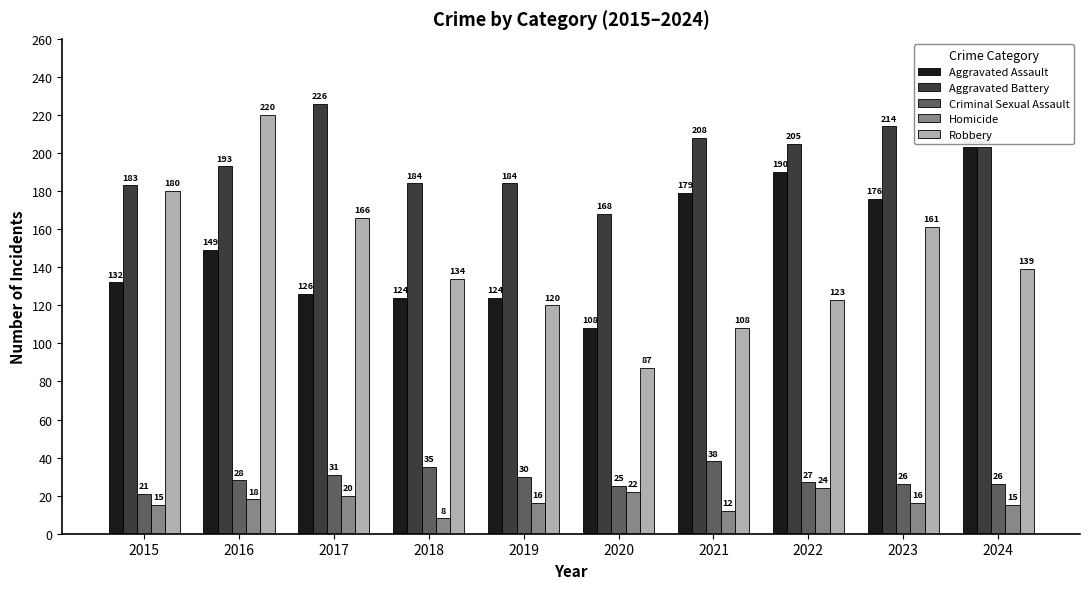

True or false: Robbery has a value of 144 at 2020.

False